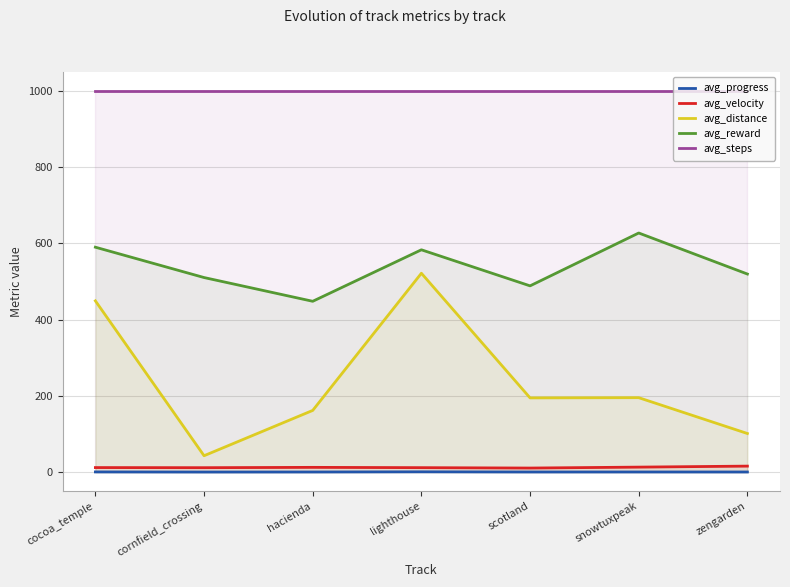

Which series has the largest range (max minus min)?

avg_distance